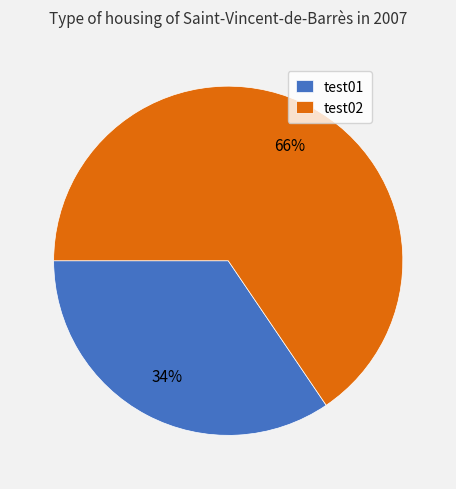

How many segments does this pie chart have?

2